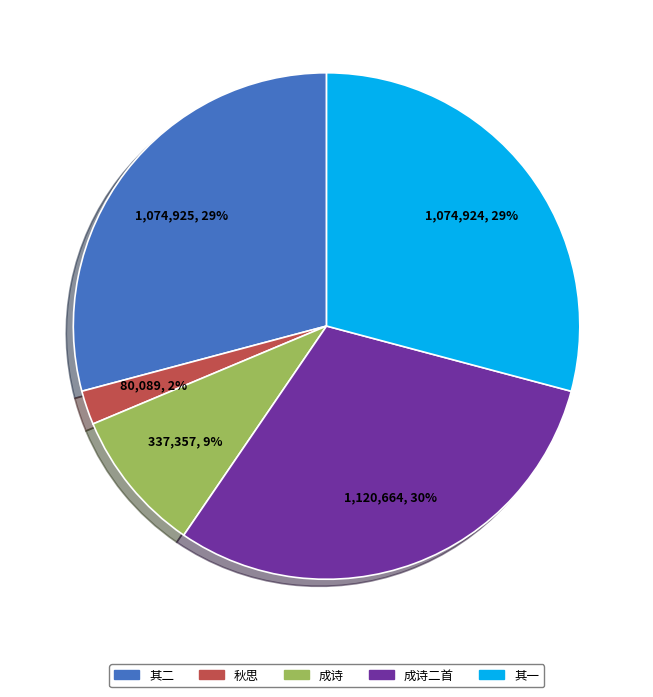

Between 成诗二首 and 其一, which is larger?

成诗二首